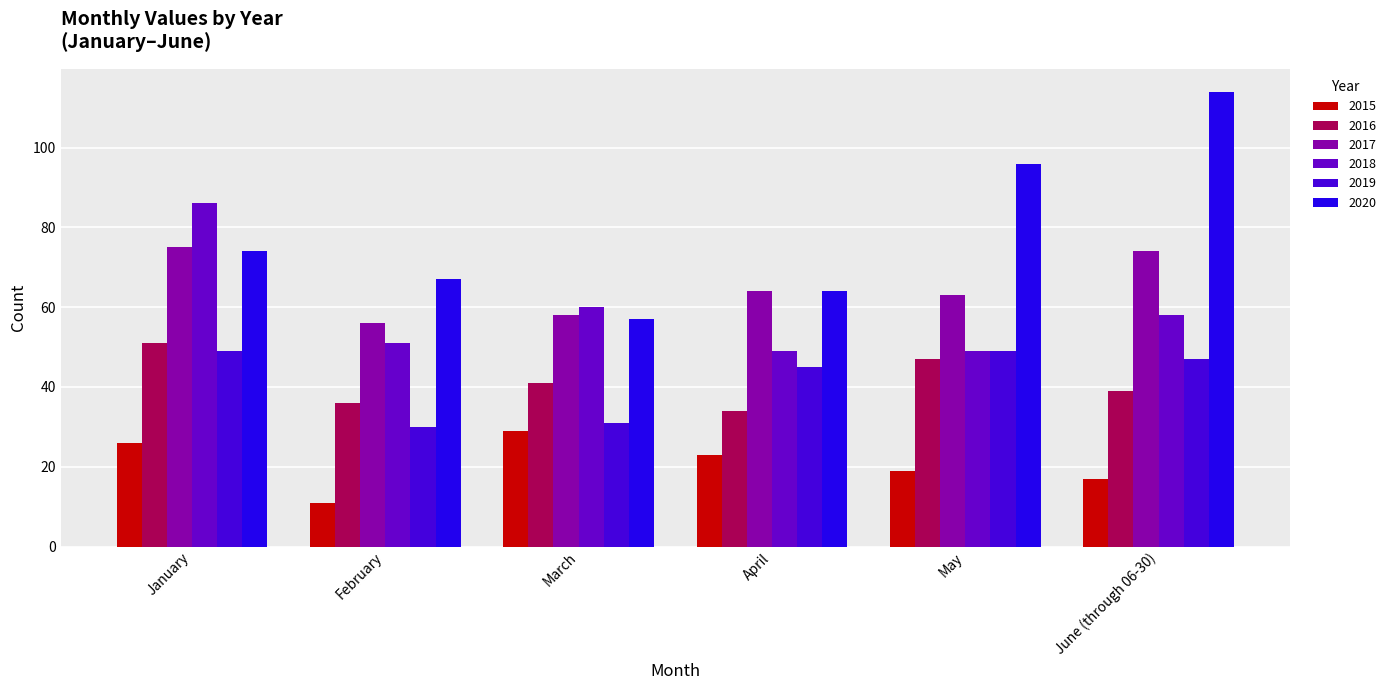

At which label does 2017 first exceed 64?

January